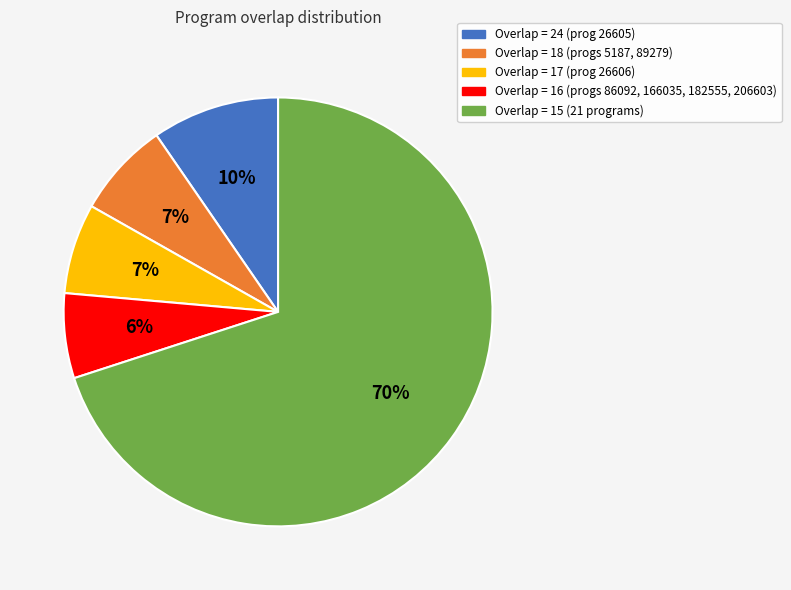

To the nearest percent, what is the average slice percentage?

20%